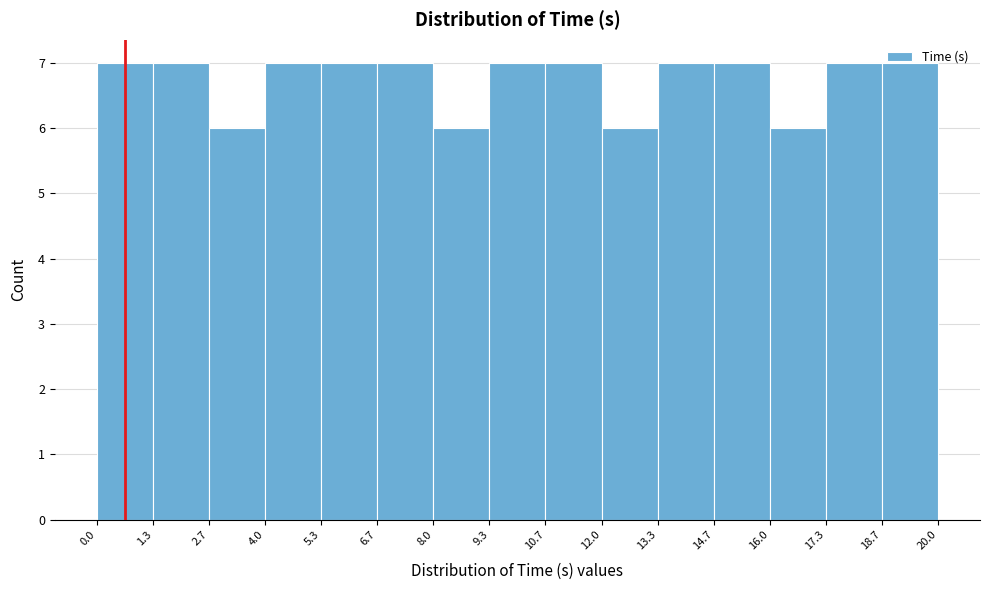

Reading left to right, list every bar in this chart as the range it spans on the x-axis followed by its height. The values are not printed on the chart, so give them approximately, as read against the axis.

0.0 to 1.3: 7
1.3 to 2.7: 7
2.7 to 4.0: 6
4.0 to 5.3: 7
5.3 to 6.7: 7
6.7 to 8.0: 7
8.0 to 9.3: 6
9.3 to 10.7: 7
10.7 to 12.0: 7
12.0 to 13.3: 6
13.3 to 14.7: 7
14.7 to 16.0: 7
16.0 to 17.3: 6
17.3 to 18.7: 7
18.7 to 20.0: 7